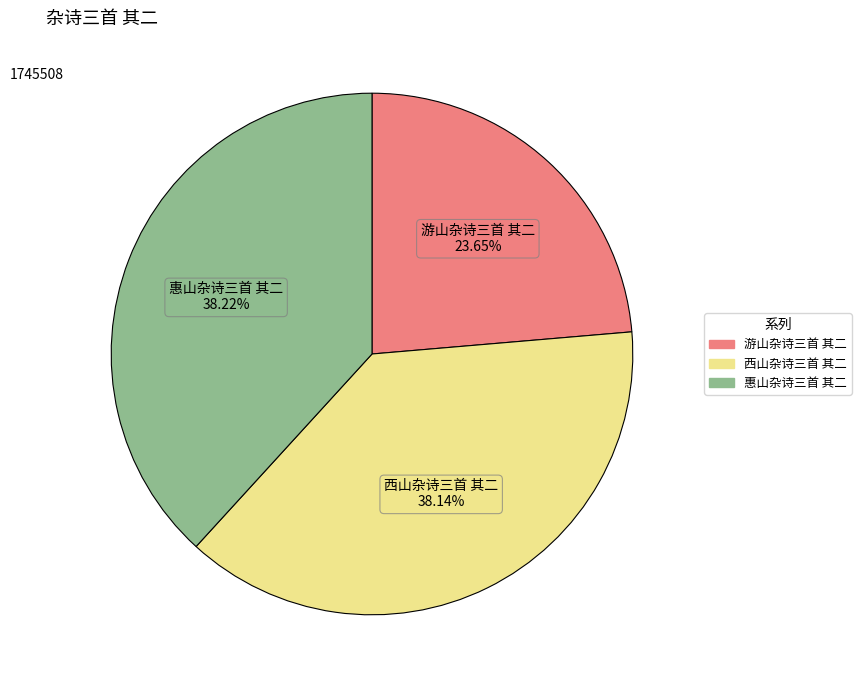

To the nearest percent, what percentage of the pie is 惠山杂诗三首 其二?

38%